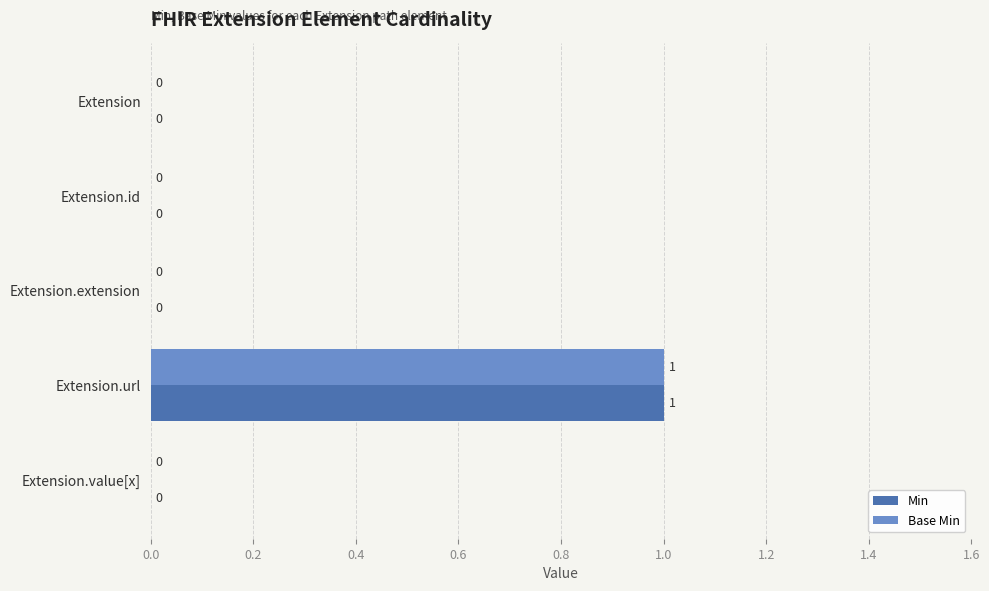

At which category is the sum across all series the highest?

Extension.url